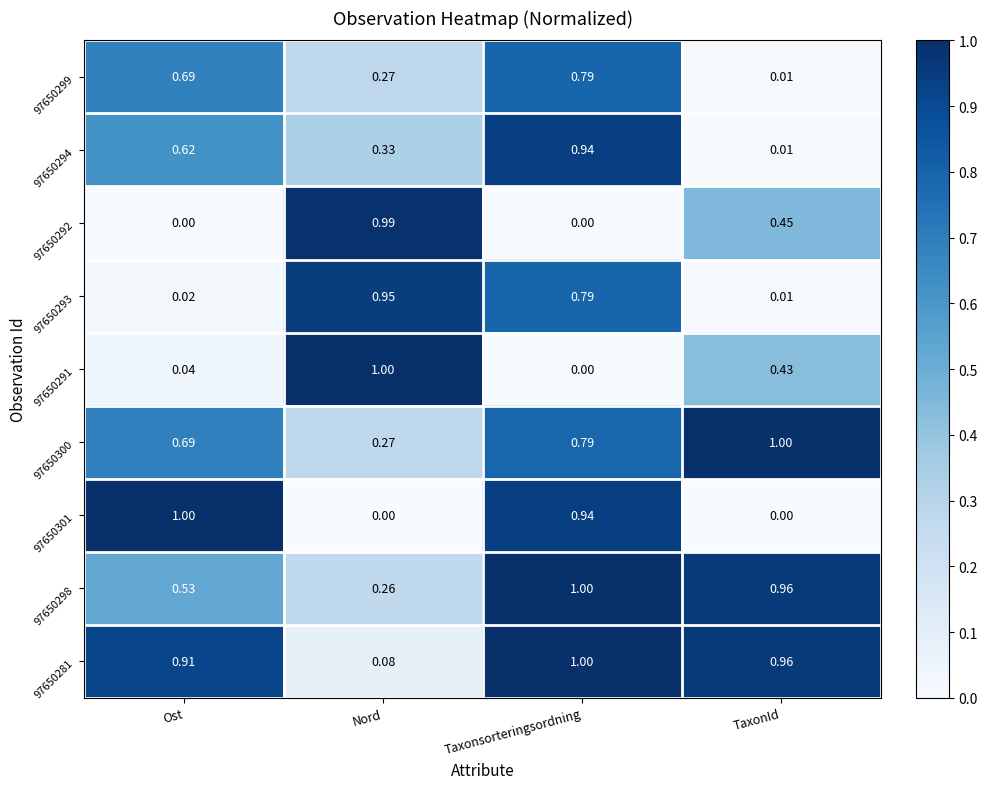

Where is 97650291 nearest to the value 0?

Taxonsorteringsordning